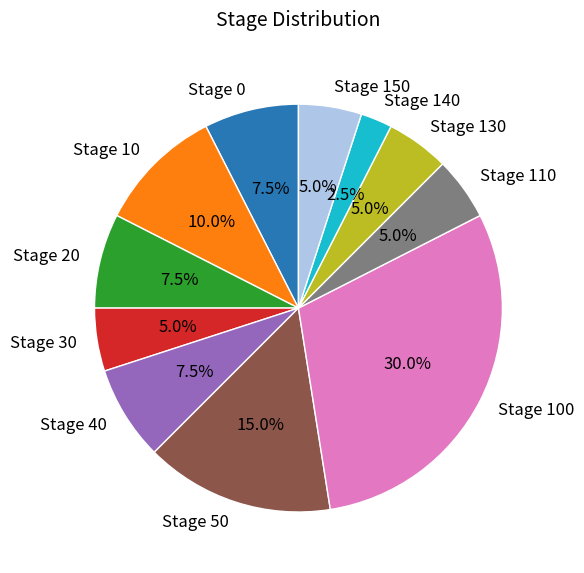

Is there any slice that represents more than half of the pie?

No